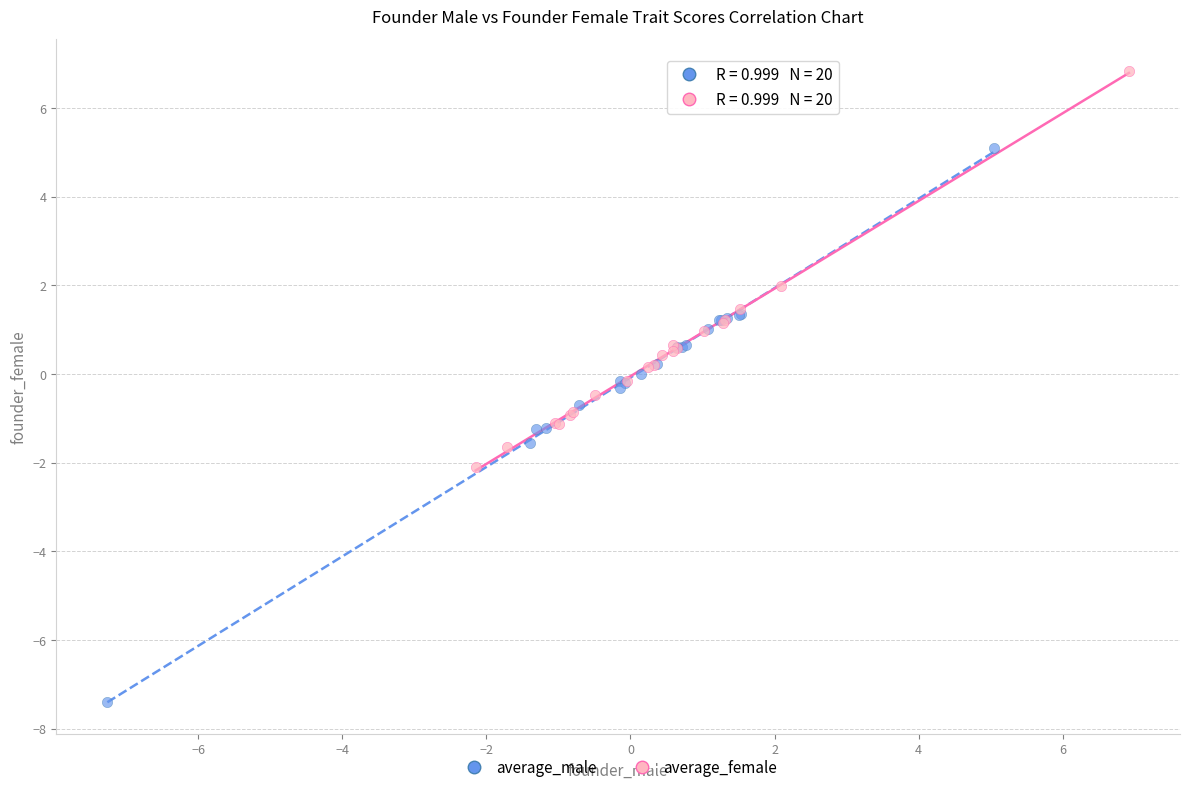

Which series contains the lowest Y value?

average_male